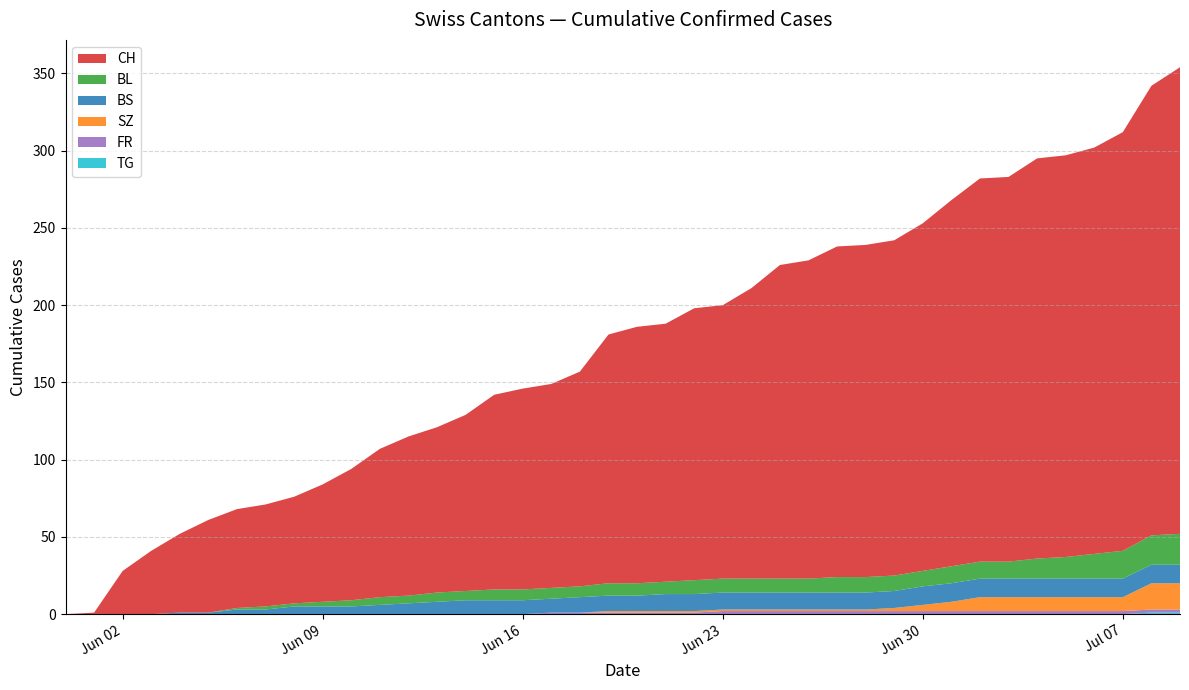

Reading left to right, list all the values displayed in this chart.

CH: 0	1	28	41	51	60	64	66	69	76	85	96	103	107	114	126	130	132	139	161	166	167	176	177	188	203	206	214	215	217	225	237	248	249	259	260	263	271	291	302
BL: 0	0	0	0	0	0	1	2	2	3	4	5	5	6	6	7	7	7	7	8	8	8	9	9	9	9	9	10	10	10	10	11	11	11	13	14	16	18	19	20
BS: 0	0	0	0	1	1	3	3	5	5	5	6	7	8	9	9	9	9	10	10	10	11	11	11	11	11	11	11	11	11	12	12	12	12	12	12	12	12	12	12
SZ: 0	0	0	0	0	0	0	0	0	0	0	0	0	0	0	0	0	0	0	1	1	1	1	1	1	1	1	1	1	2	4	6	9	9	9	9	9	9	17	17
FR: 0	0	0	0	0	0	0	0	0	0	0	0	0	0	0	0	0	1	1	1	1	1	1	2	2	2	2	2	2	2	2	2	2	2	2	2	2	2	2	2
TG: 0	0	0	0	0	0	0	0	0	0	0	0	0	0	0	0	0	0	0	0	0	0	0	0	0	0	0	0	0	0	0	0	0	0	0	0	0	0	1	1